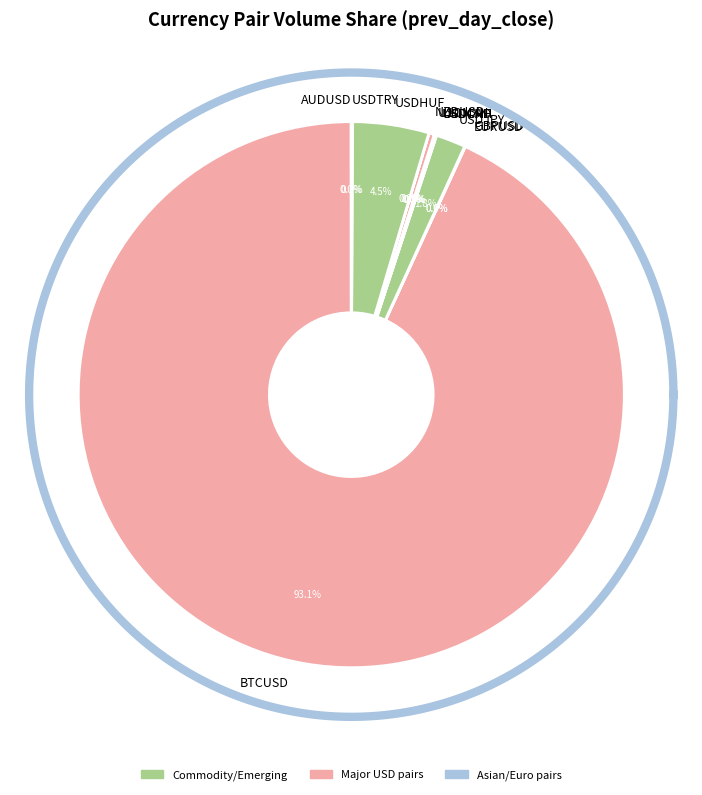

Combined, what portion of the pie is USDCAD and USDMXN?

0.3%